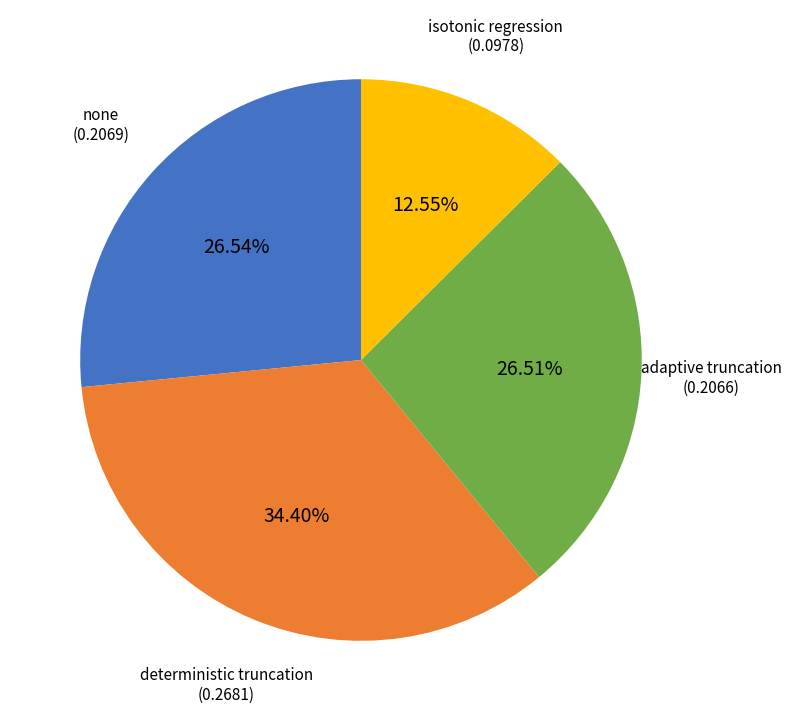

Is it true that adaptive truncation is 27% of the pie?

True